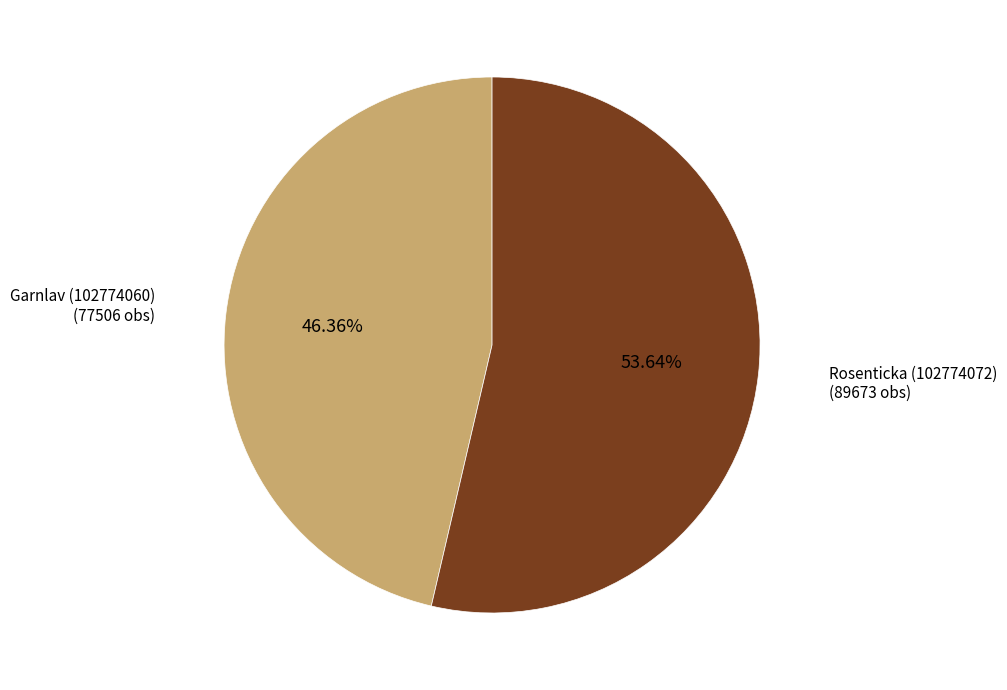

Does Garnlav (102774060) represent more than half of the total?

No